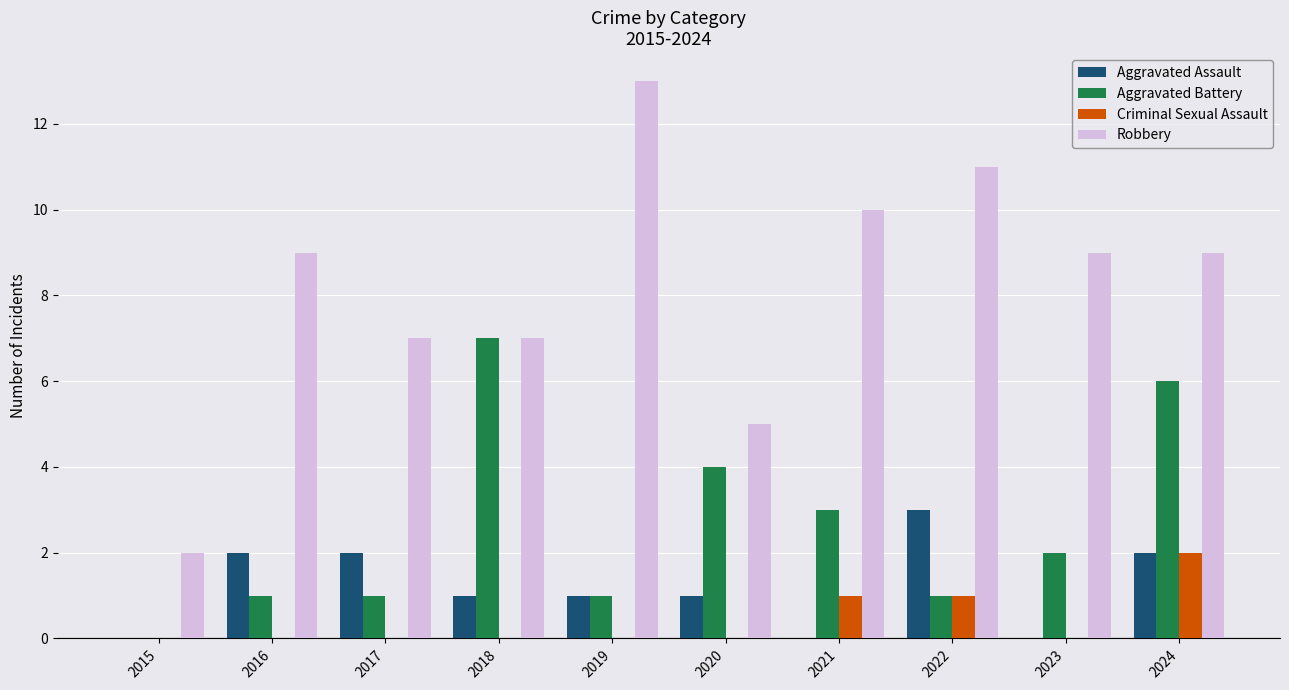

True or false: Robbery has a value of 5 at 2020.

True